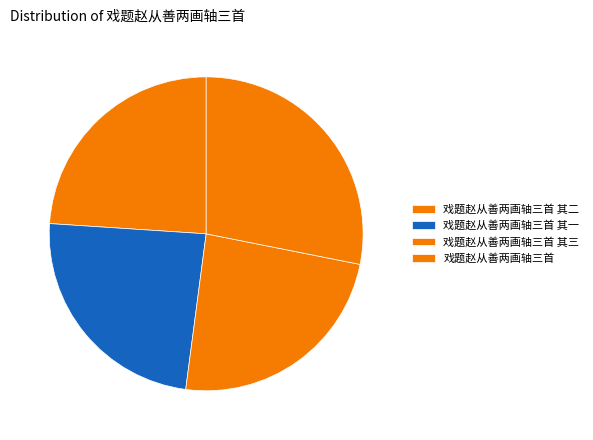

Which slice is the smallest?

戏题赵从善两画轴三首 其三